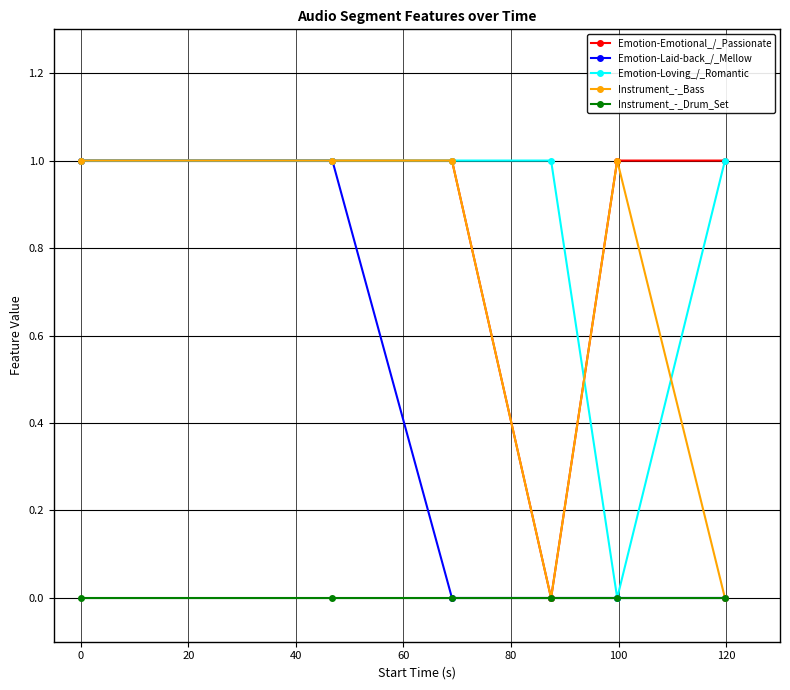

Reading left to right, list all the values displayed in this chart.

Emotion-Emotional_/_Passionate: 1	1	1	0	1	1
Emotion-Laid-back_/_Mellow: 1	1	0	0	0	0
Emotion-Loving_/_Romantic: 1	1	1	1	0	1
Instrument_-_Bass: 1	1	1	0	1	0
Instrument_-_Drum_Set: 0	0	0	0	0	0